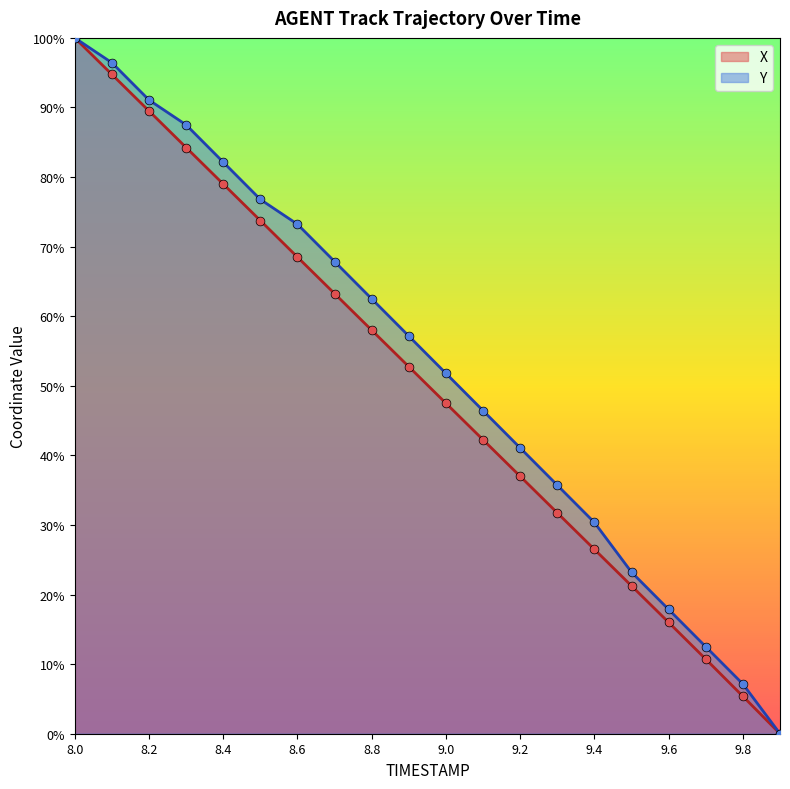

Is the value of X at 8.5 greater than the value of Y at 8.5?

No